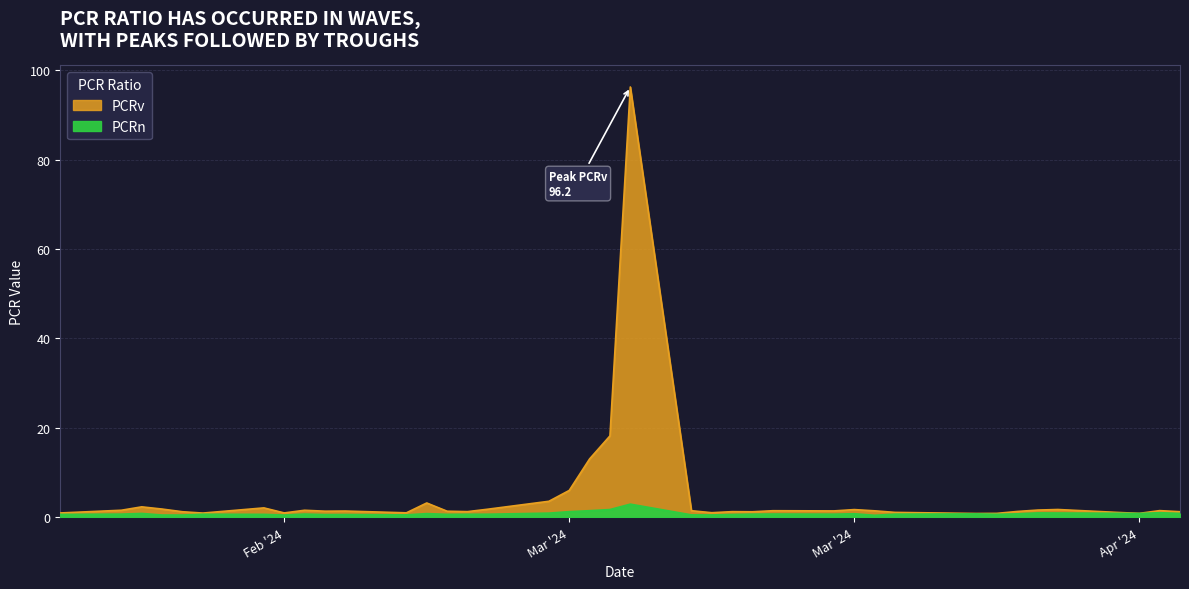

Is the value of PCRn at 2024-03-06 greater than the value of PCRv at 2024-03-15?

No